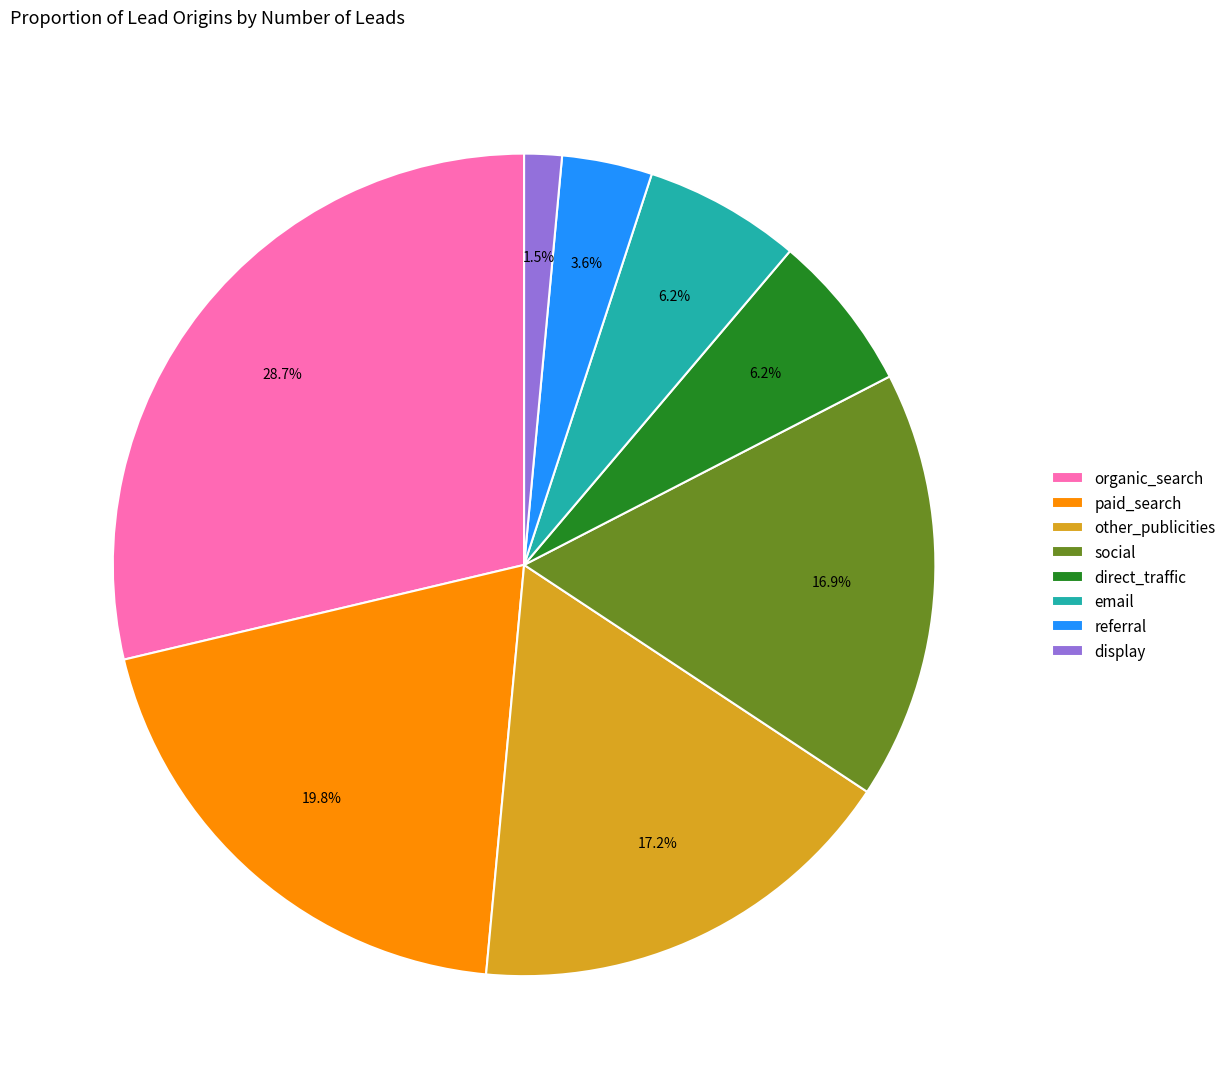

To the nearest percent, what percentage of the pie is other_publicities?

17%